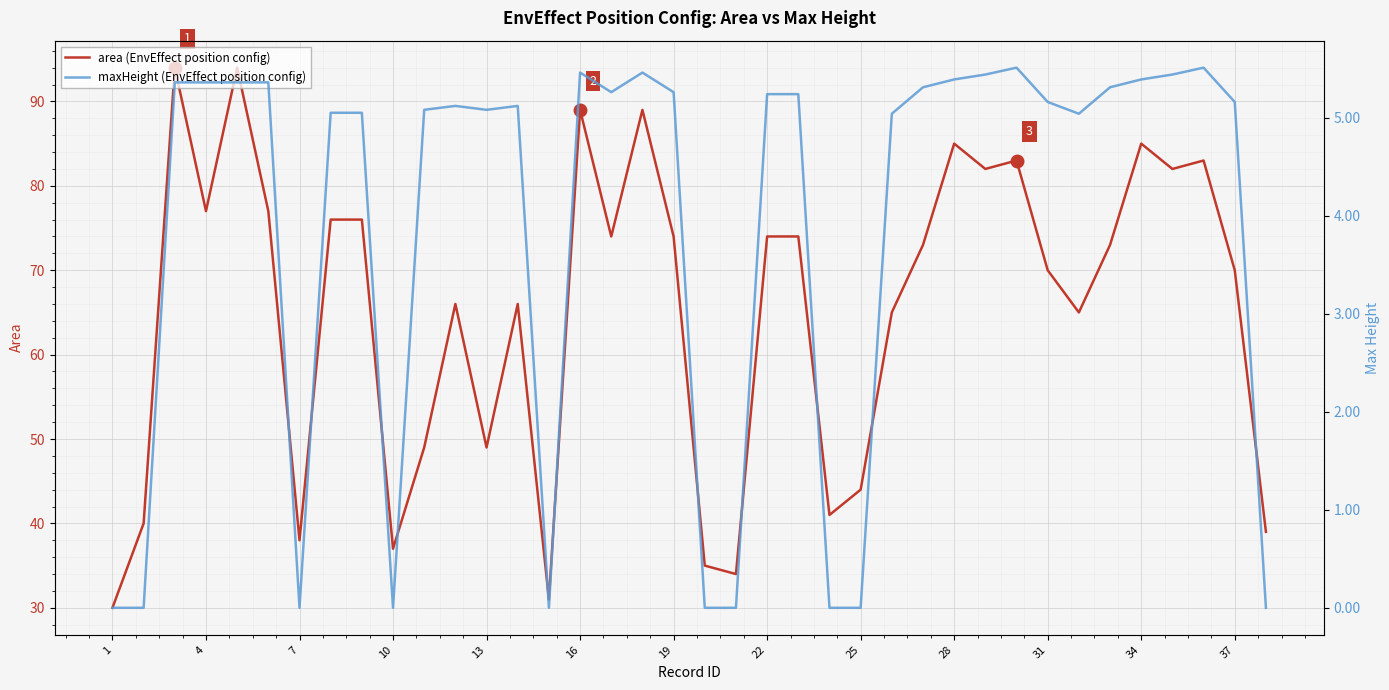

The area (EnvEffect position config) series shows 57 at 28. True or false?

False